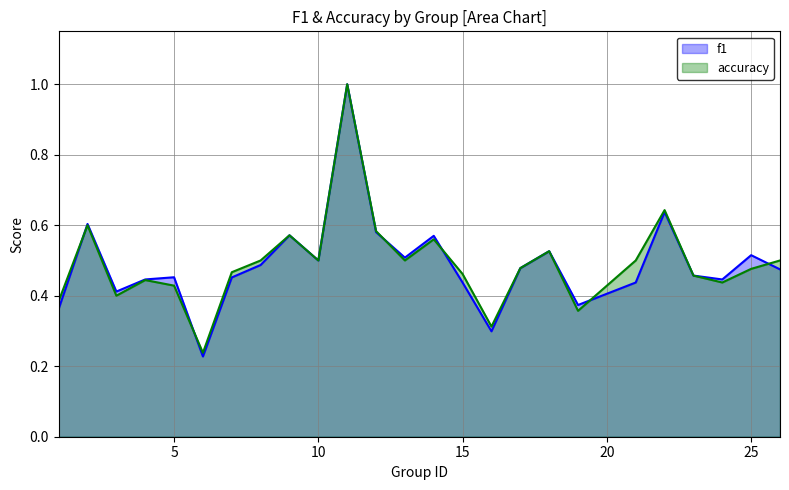

Where is f1 nearest to the value 0?

6